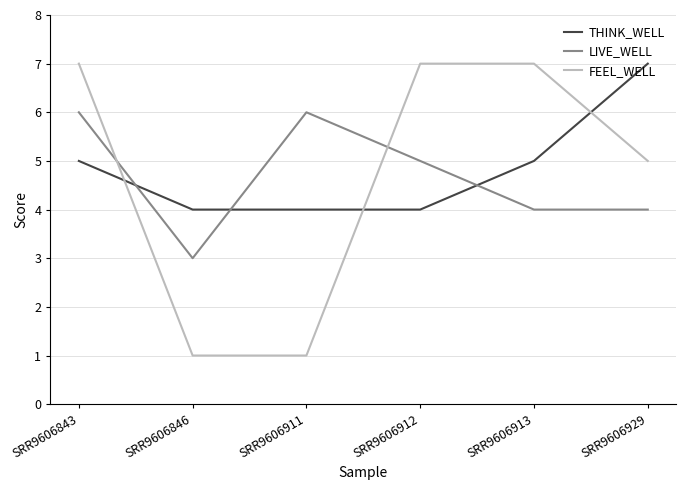

True or false: LIVE_WELL and FEEL_WELL intersect in this chart.

True